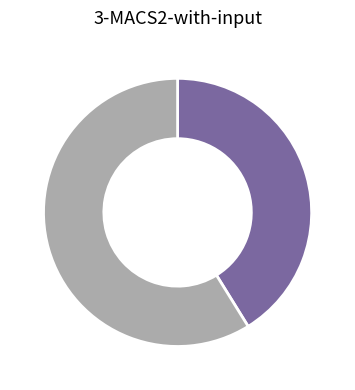

Is there any slice that represents more than half of the pie?

Yes